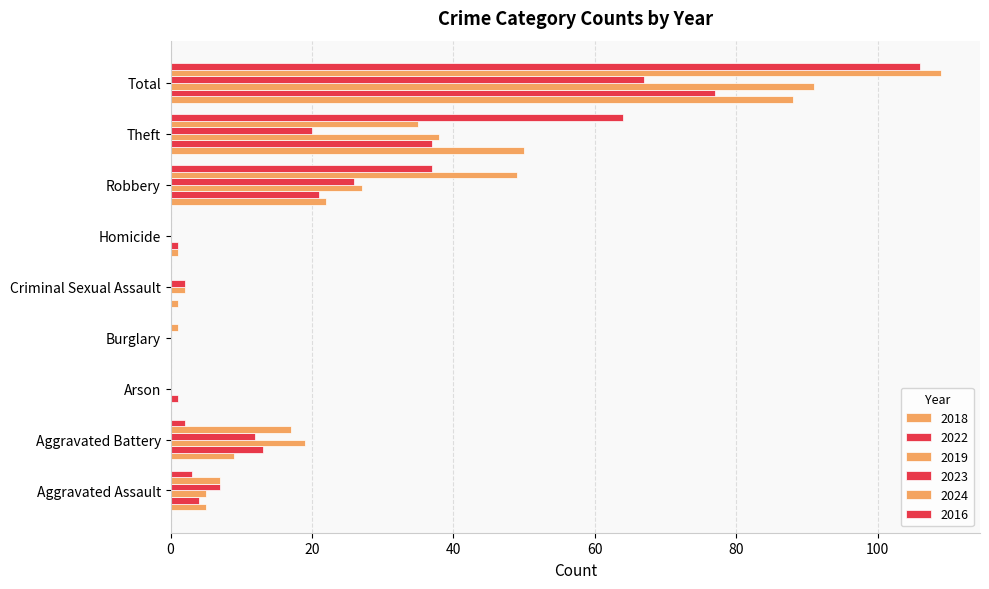

How many data points does each series have?

9